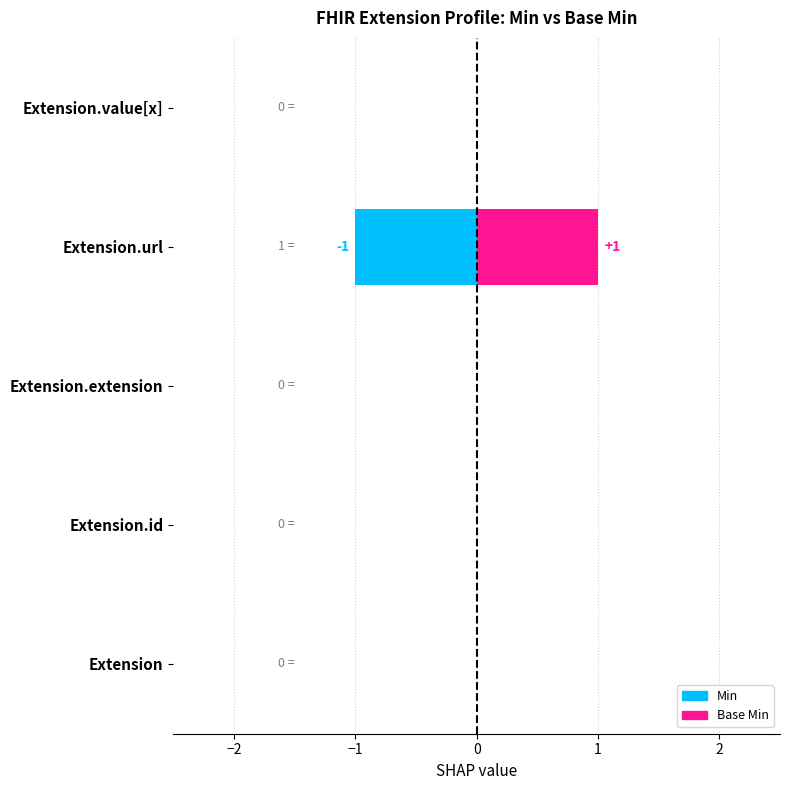

At how many categories does at least one series exceed 0?

1